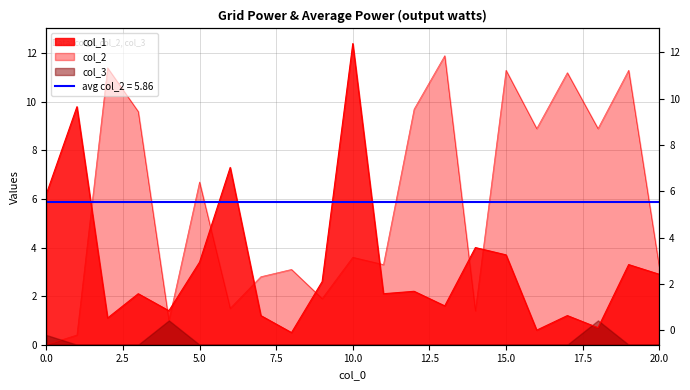

What is the difference between the highest and lowest values at 1?

9.4